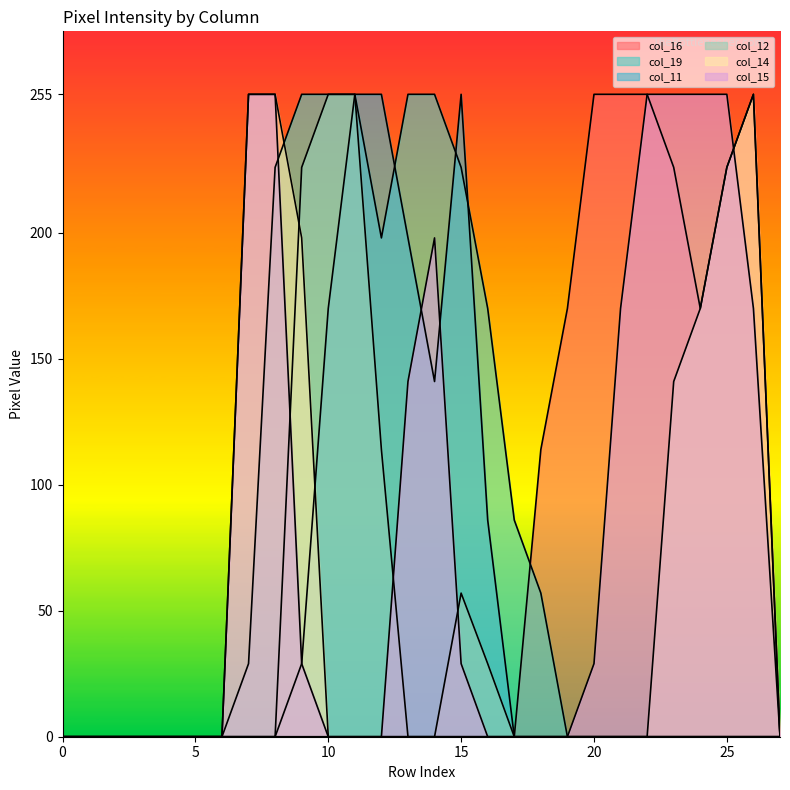

Is it true that col_16 equals -114 at 12?

False